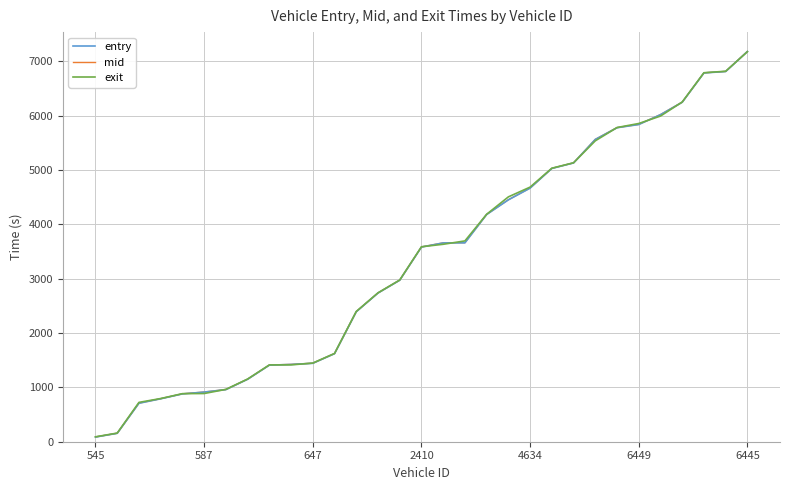

What is the highest value of the exit series?

7173.3